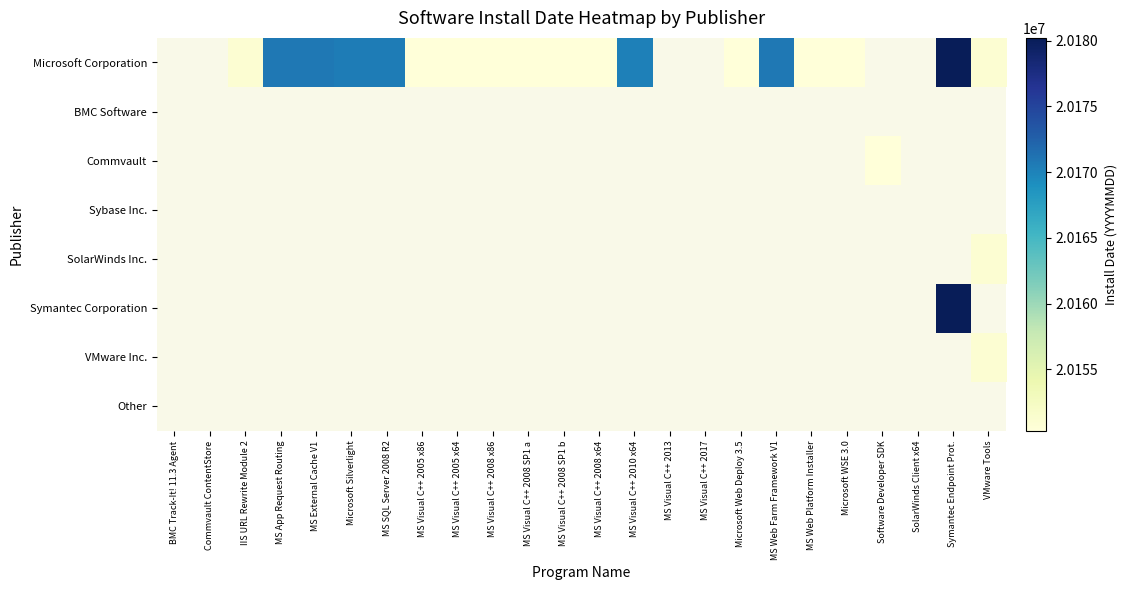

Is the value of VMware Inc. at Microsoft Web Deploy 3.5 greater than the value of Commvault at MS SQL Server 2008 R2?

No